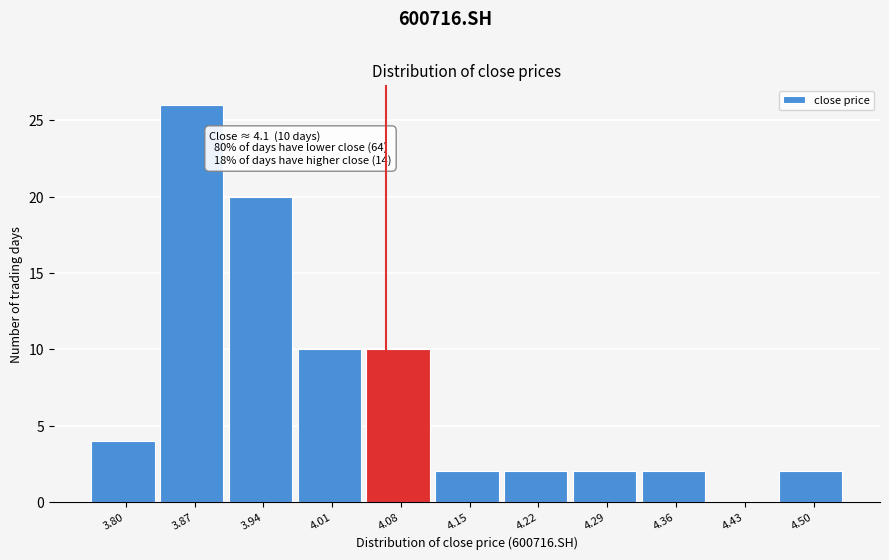

Reading left to right, list all the values displayed in this chart.

3.80=4	3.87=26	3.94=20	4.01=10	4.08=10	4.15=2	4.22=2	4.29=2	4.36=2	4.43=0	4.50=2